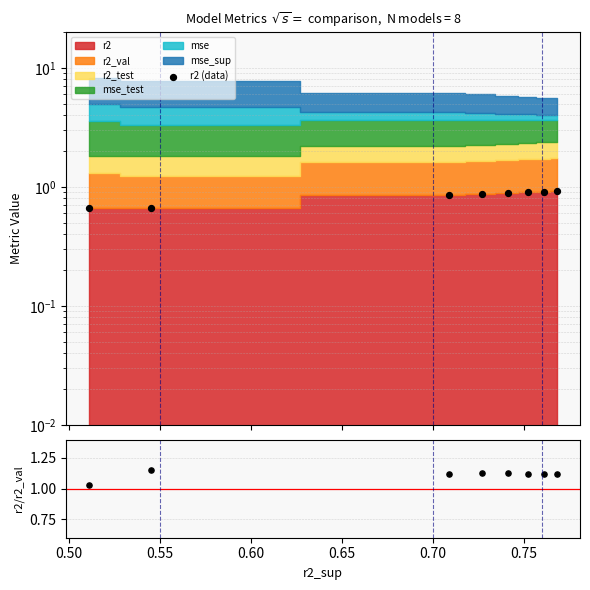

At how many categories does at least one series exceed 0?

8